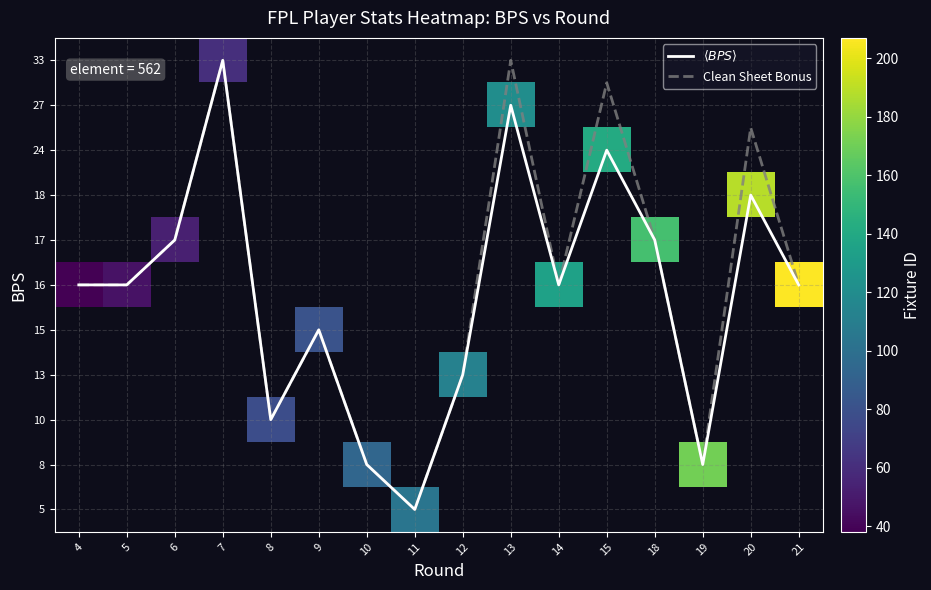

Is it true that round_6 equals 0 at 8?

True